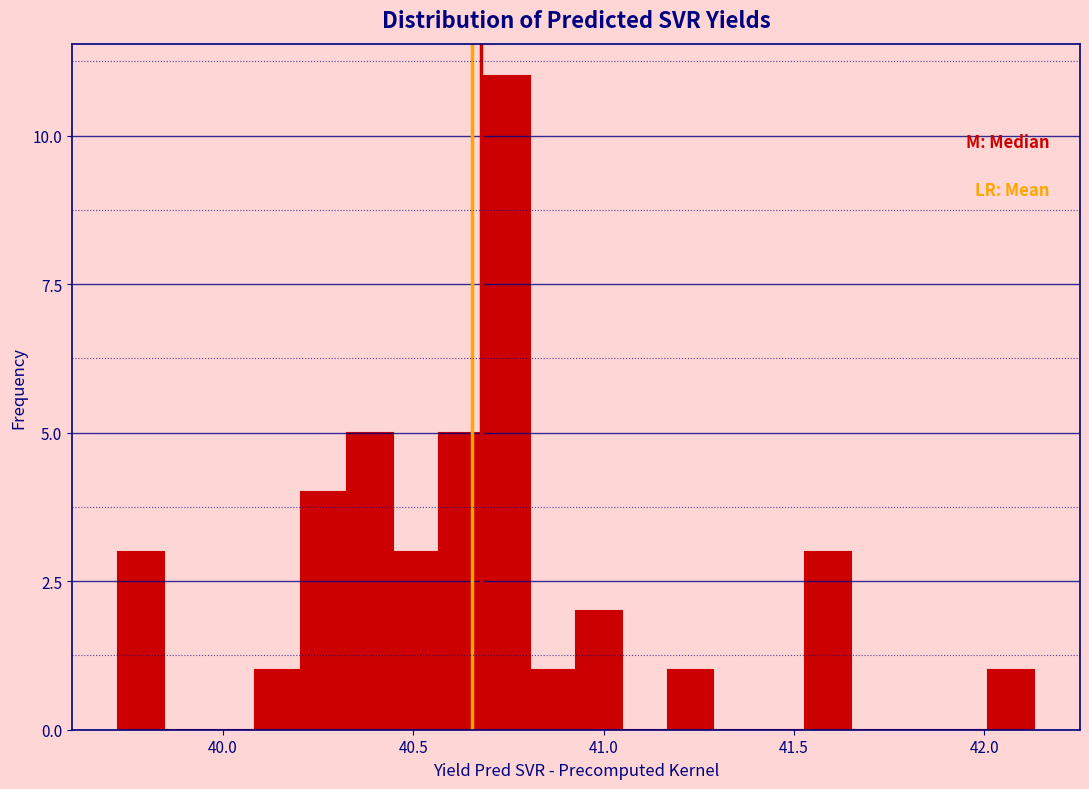

Read against the x-axis, roughly where is the centre of the tallest bar?

40.75